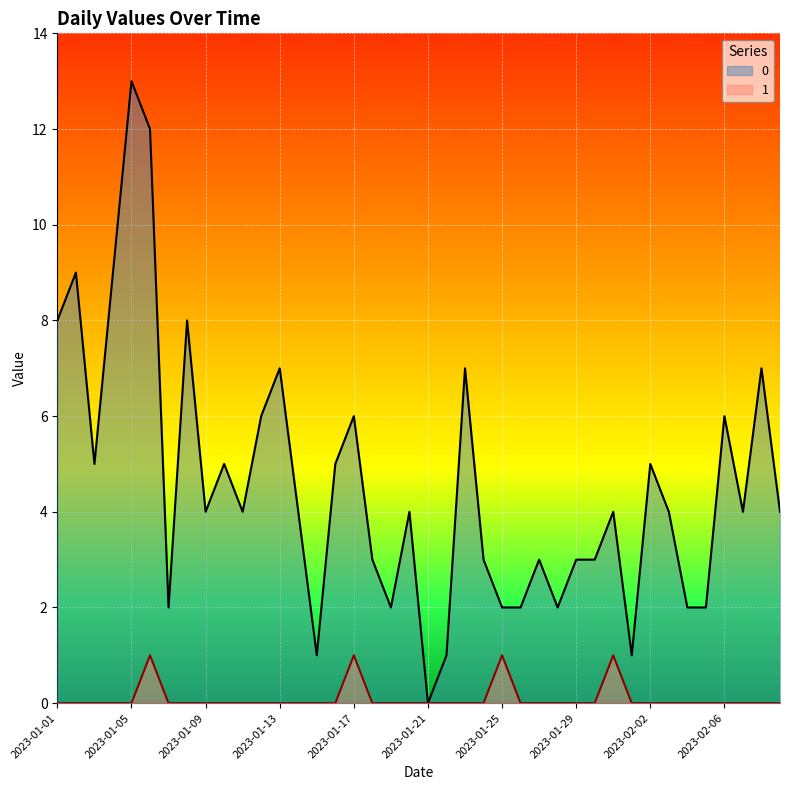

What is the average value of the 0 series?

5